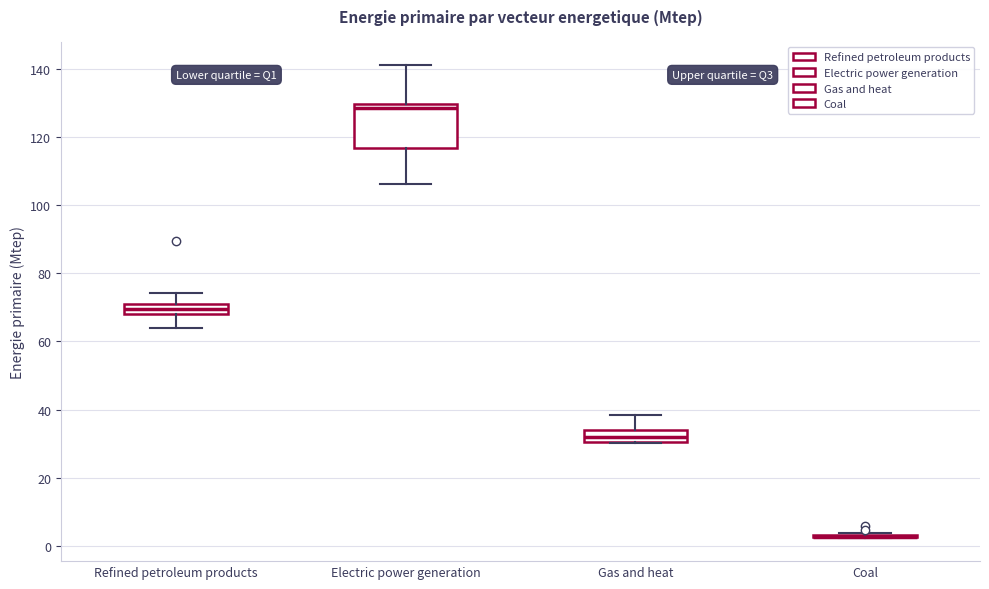

Where does the lower whisker of the box for Electric power generation end on the y-axis? The values are not printed on the chart, so give them approximately, as read against the axis.

106